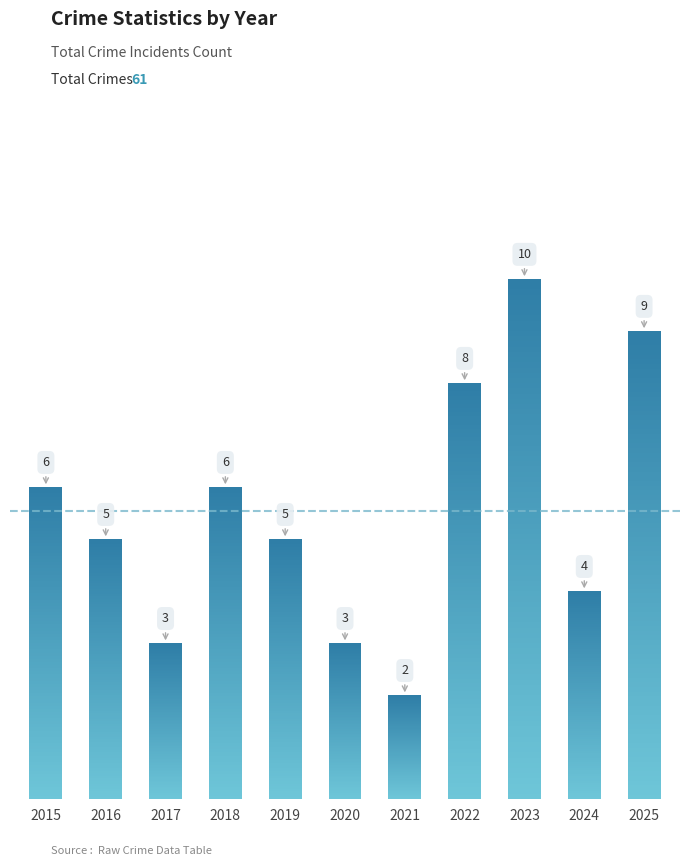

What is the maximum value shown in the chart?

10